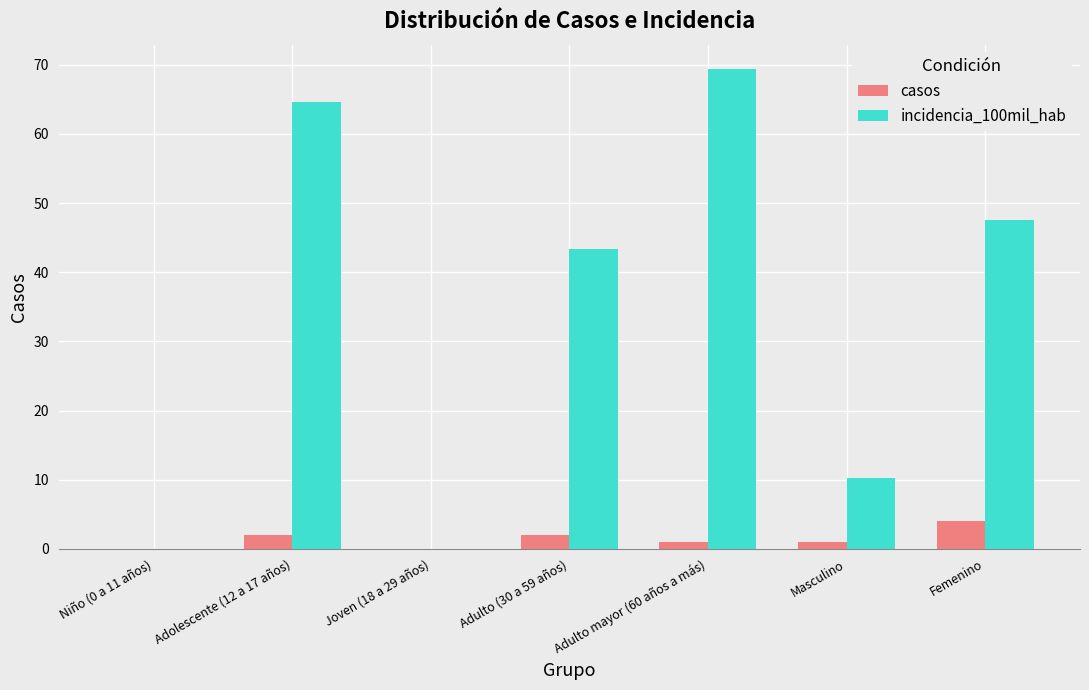

Is it true that incidencia_100mil_hab equals 64.7 at Adolescente (12 a 17 años)?

True